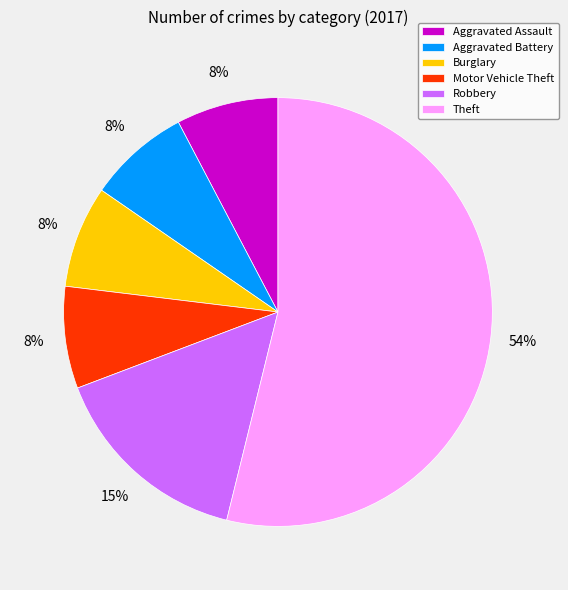

True or false: Robbery accounts for 15% of the total.

True